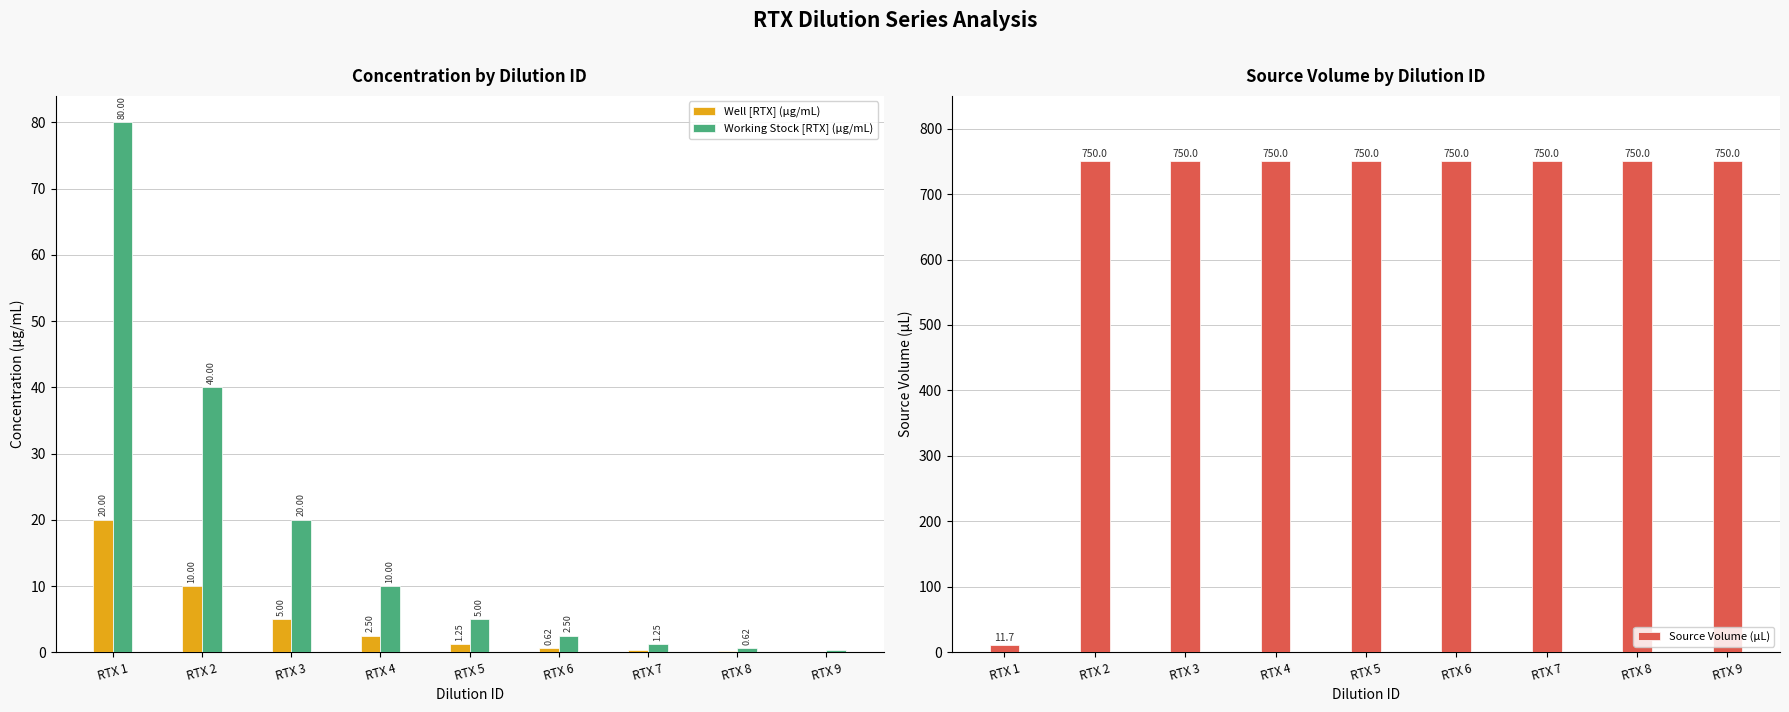

What is the maximum value for Working Stock [RTX] (µg/mL)?

80.0